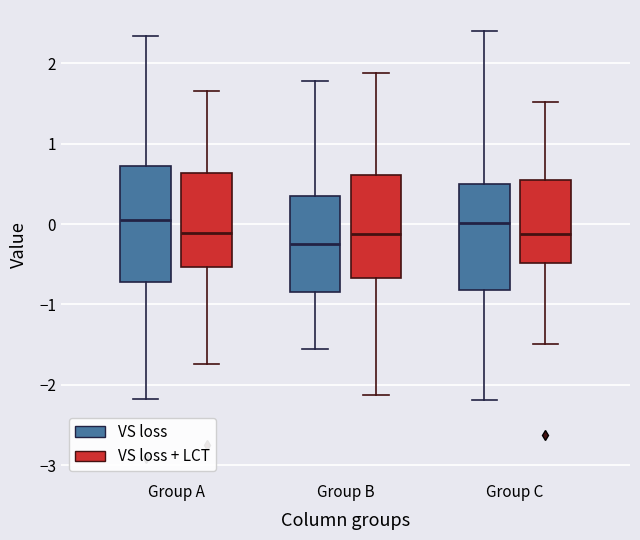

Where does the upper whisker of the box for Group C (VS loss) end on the y-axis? The values are not printed on the chart, so give them approximately, as read against the axis.

2.4